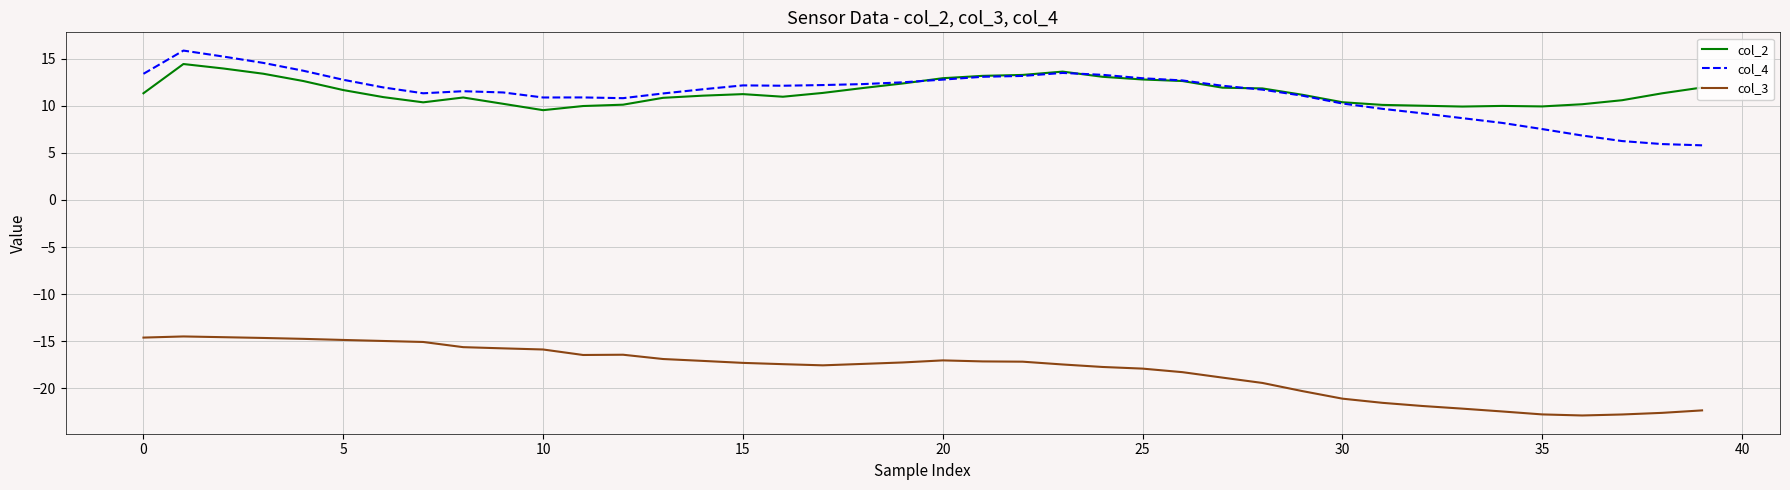

True or false: col_3 and col_4 intersect in this chart.

False